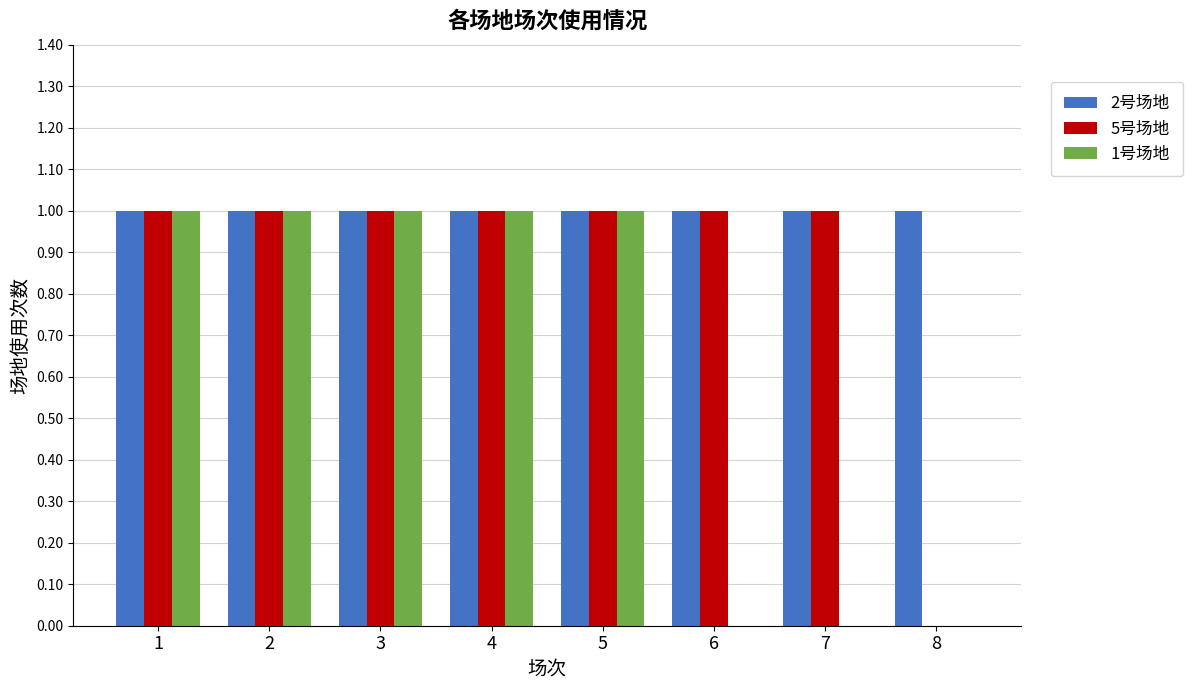

Are the bars horizontal?

No